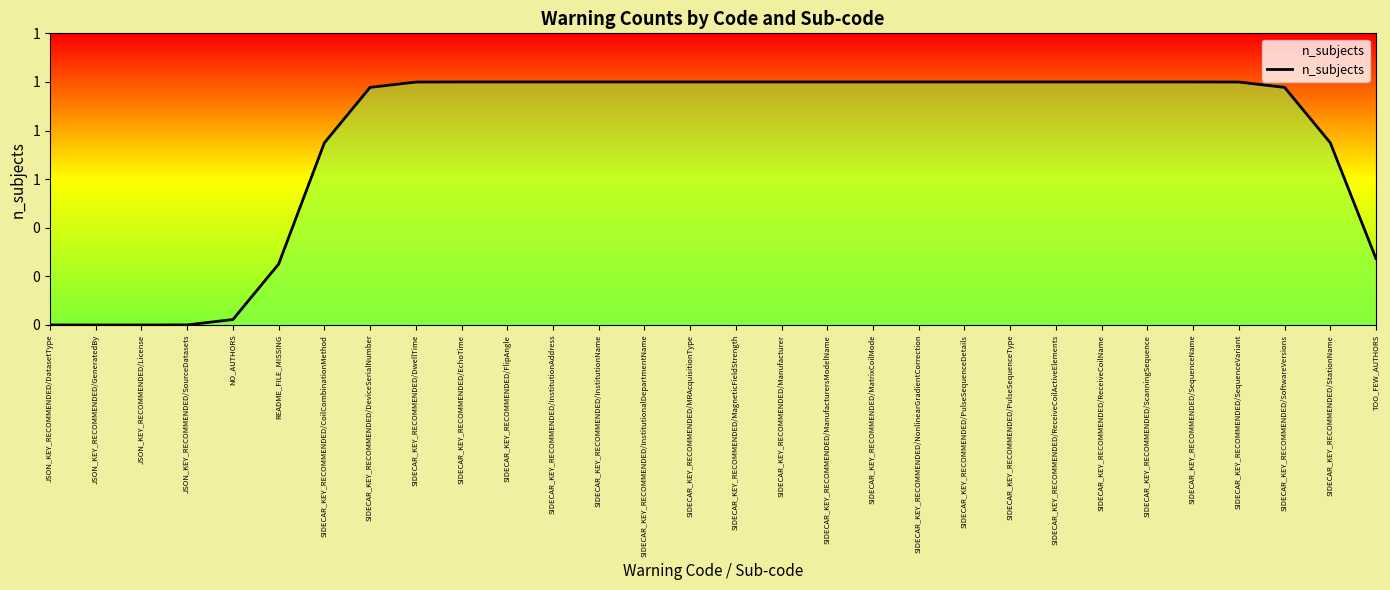

At which label is the value closest to 0?

JSON_KEY_RECOMMENDED/DatasetType